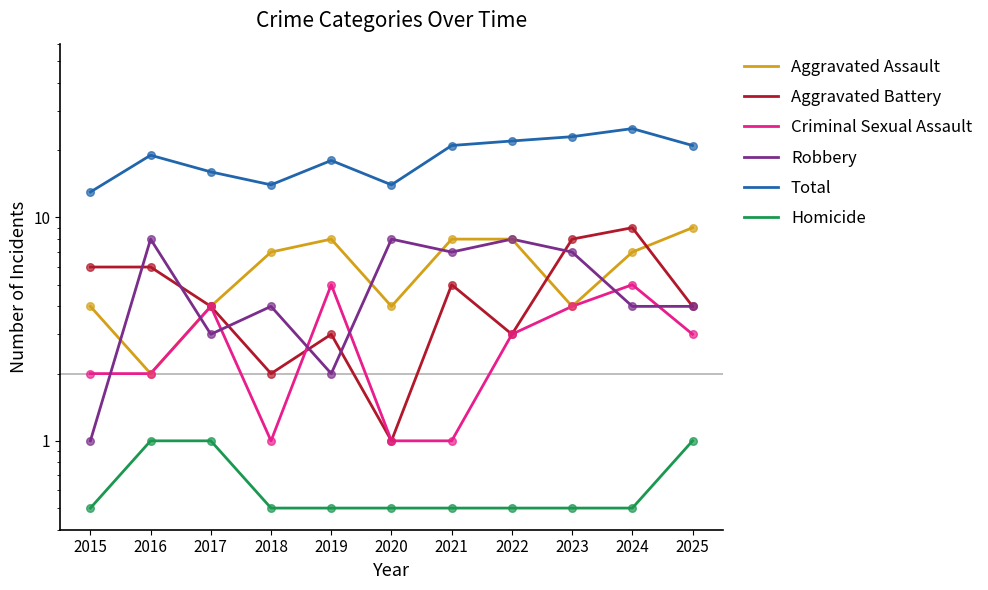

Which series contains the highest Y value?

Total